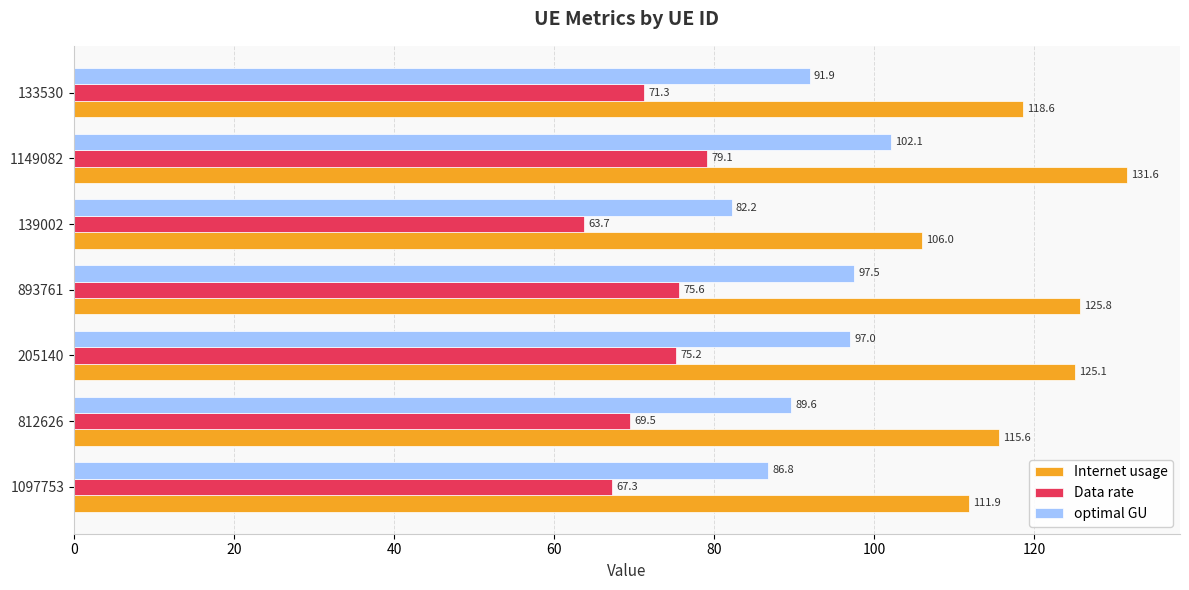

Rank the series by their maximum value, from highest to lowest.

Internet usage, optimal GU, Data rate